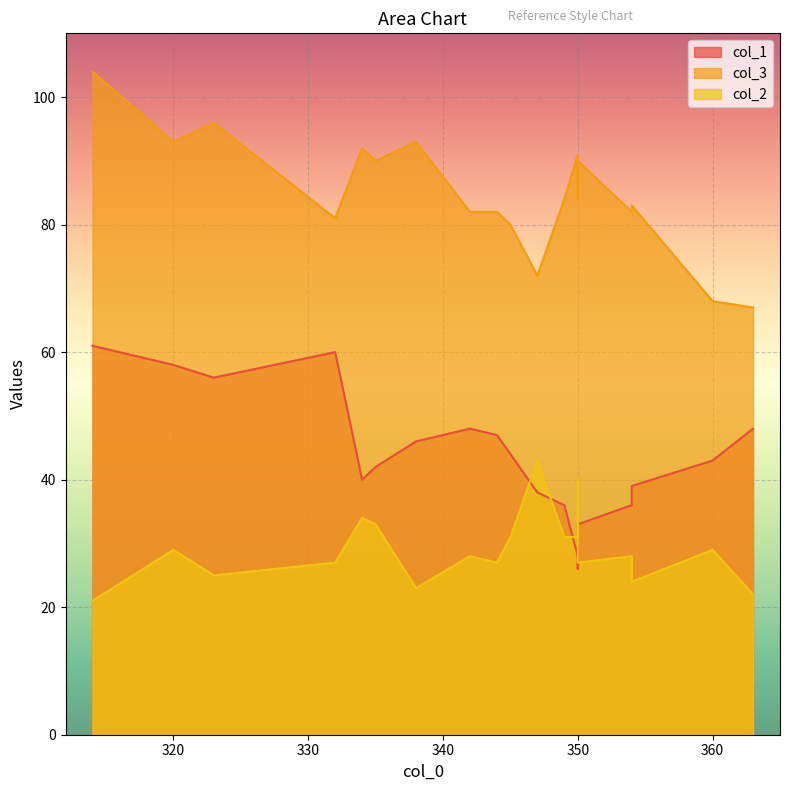

Which has a higher value, 323 or 350?

323